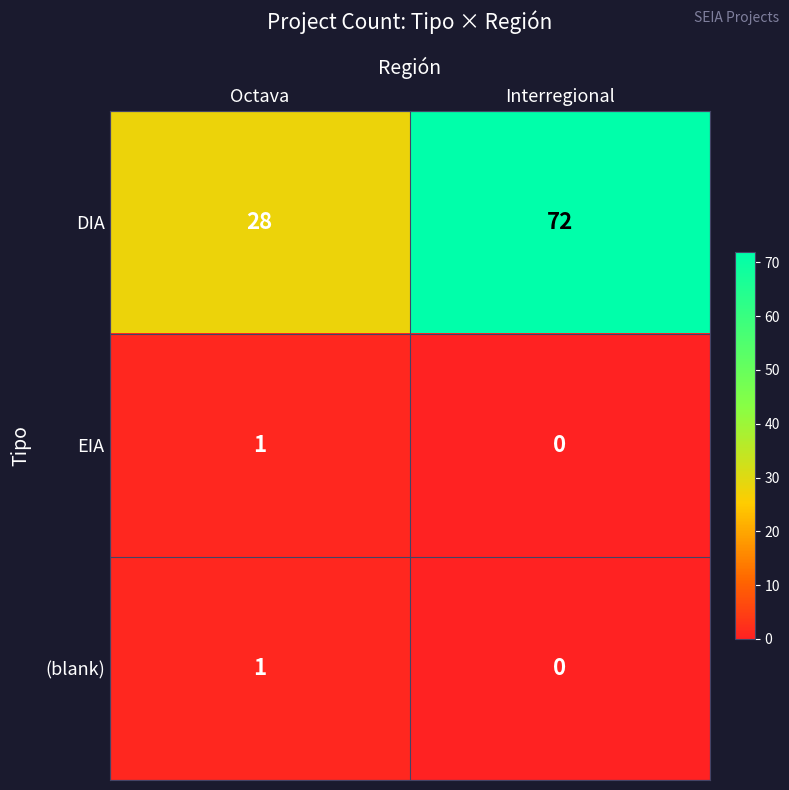

Reading right to left, what are all the values shown in this chart?

DIA: 72	28
EIA: 0	1
(blank): 0	1